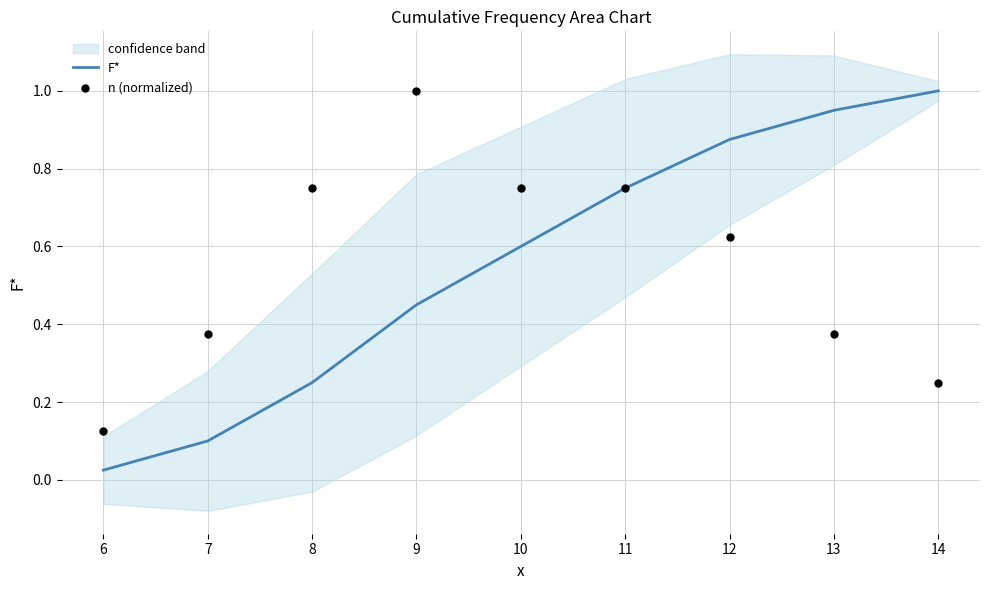

At which label is F* closest to 0?

6